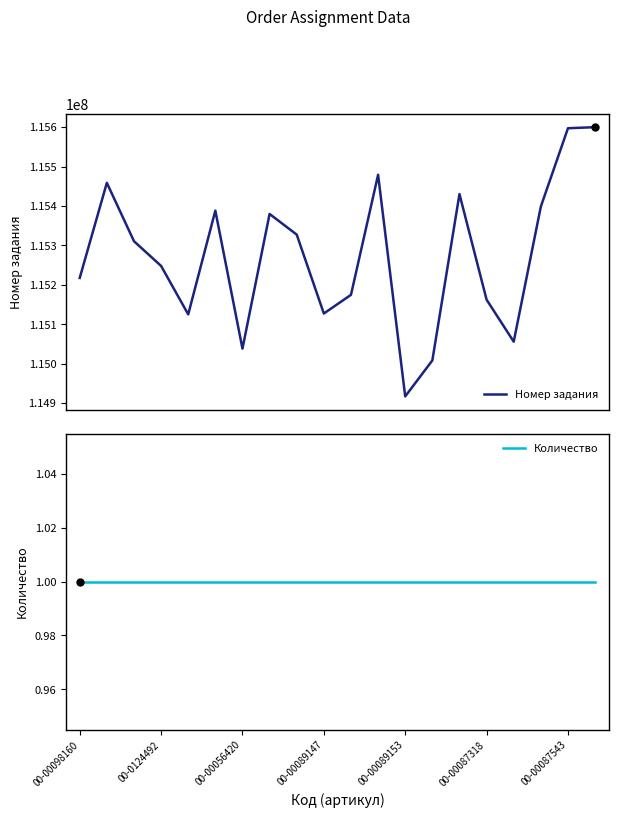

List the series in order of their overall mean, lowest first.

Количество, Номер задания